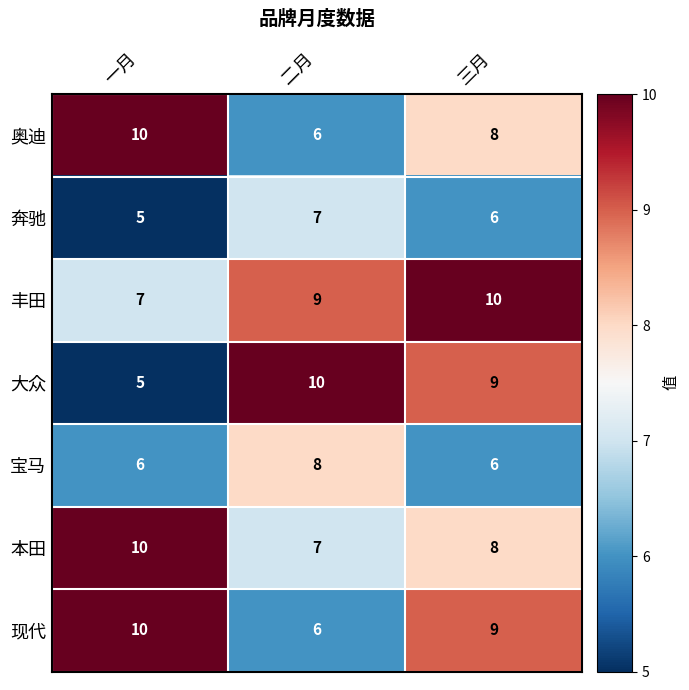

How many data points does each series have?

3